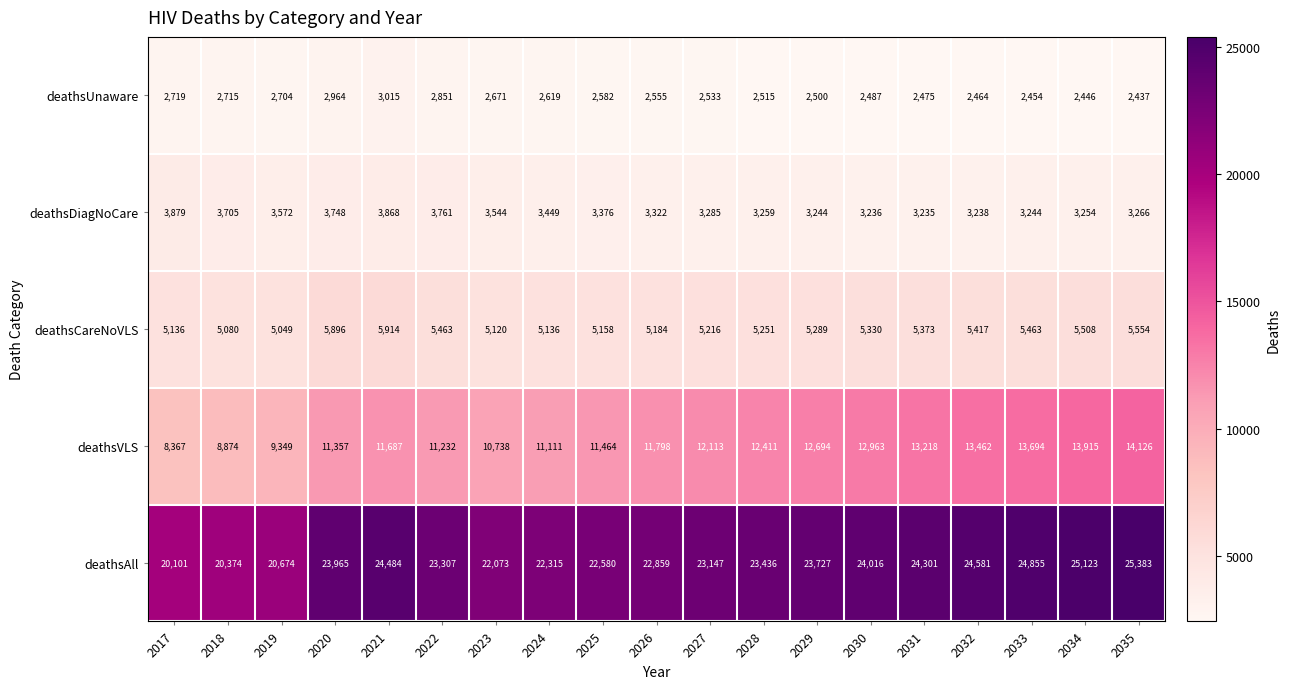

Is it true that deathsCareNoVLS equals 2227 at 2035?

False